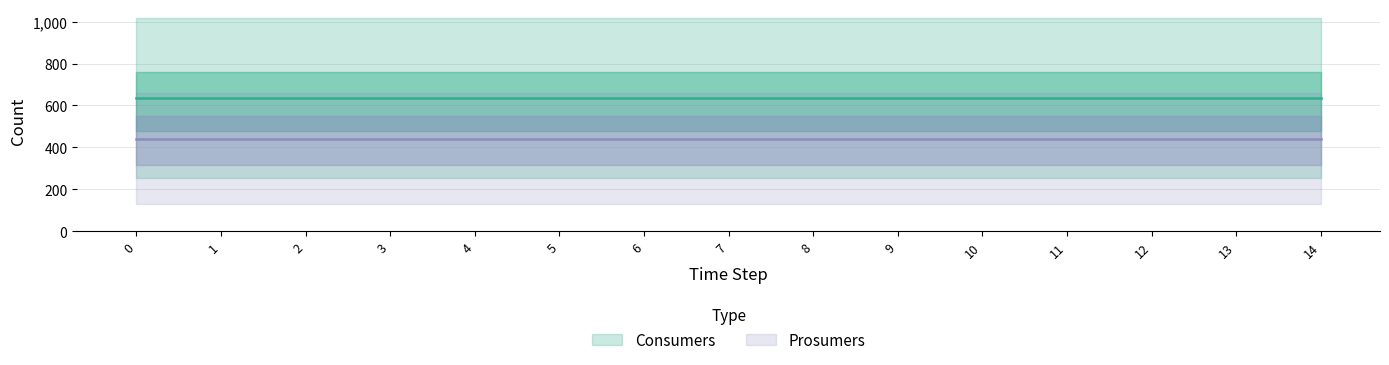

At how many categories does at least one series exceed 545?

15